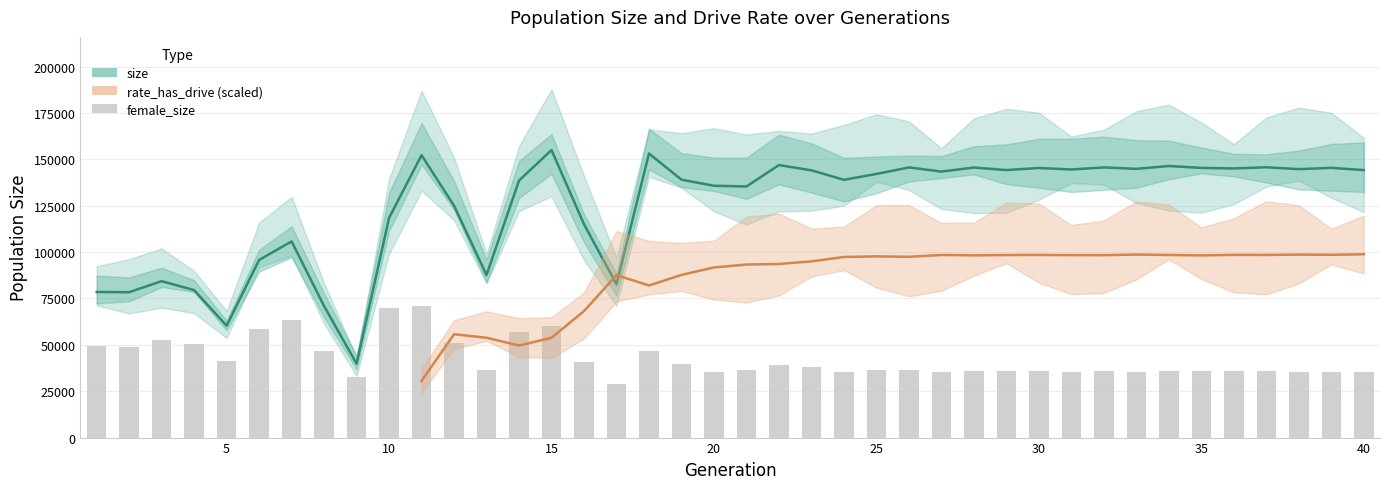

What is the difference between the maximum and second lowest values in the size series?

94669